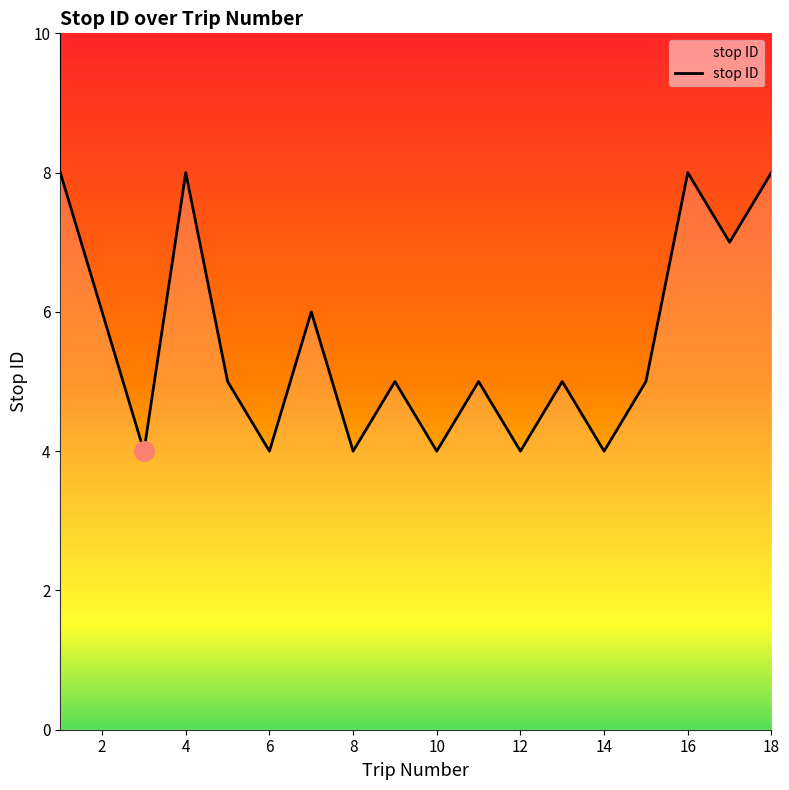

What is the minimum value shown in the chart?

4